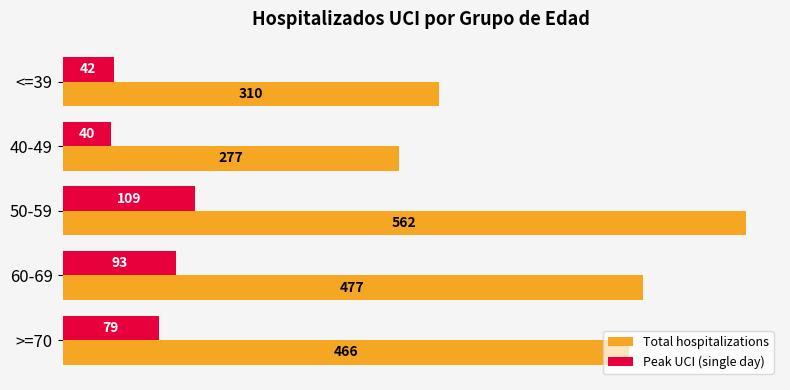

The value of Peak UCI (single day) at 50-59 is 109. True or false?

True